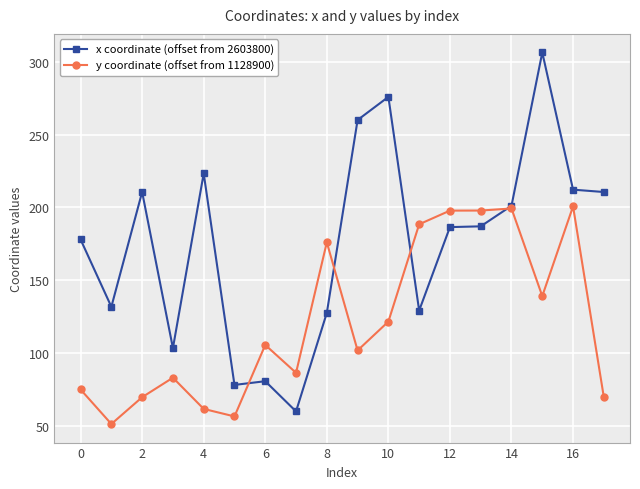

Count the number of categories in the chart.

18